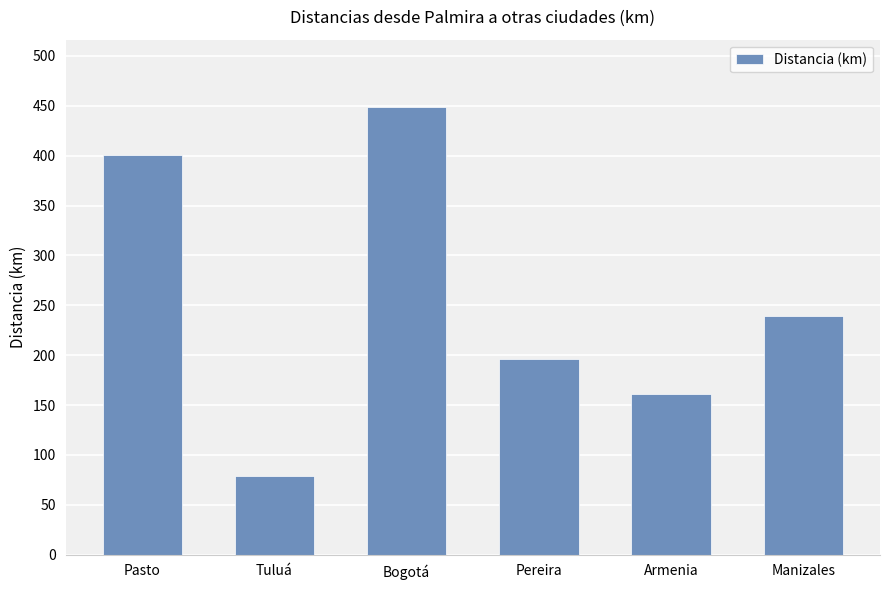

What is the difference between the second highest and minimum values?

322.3